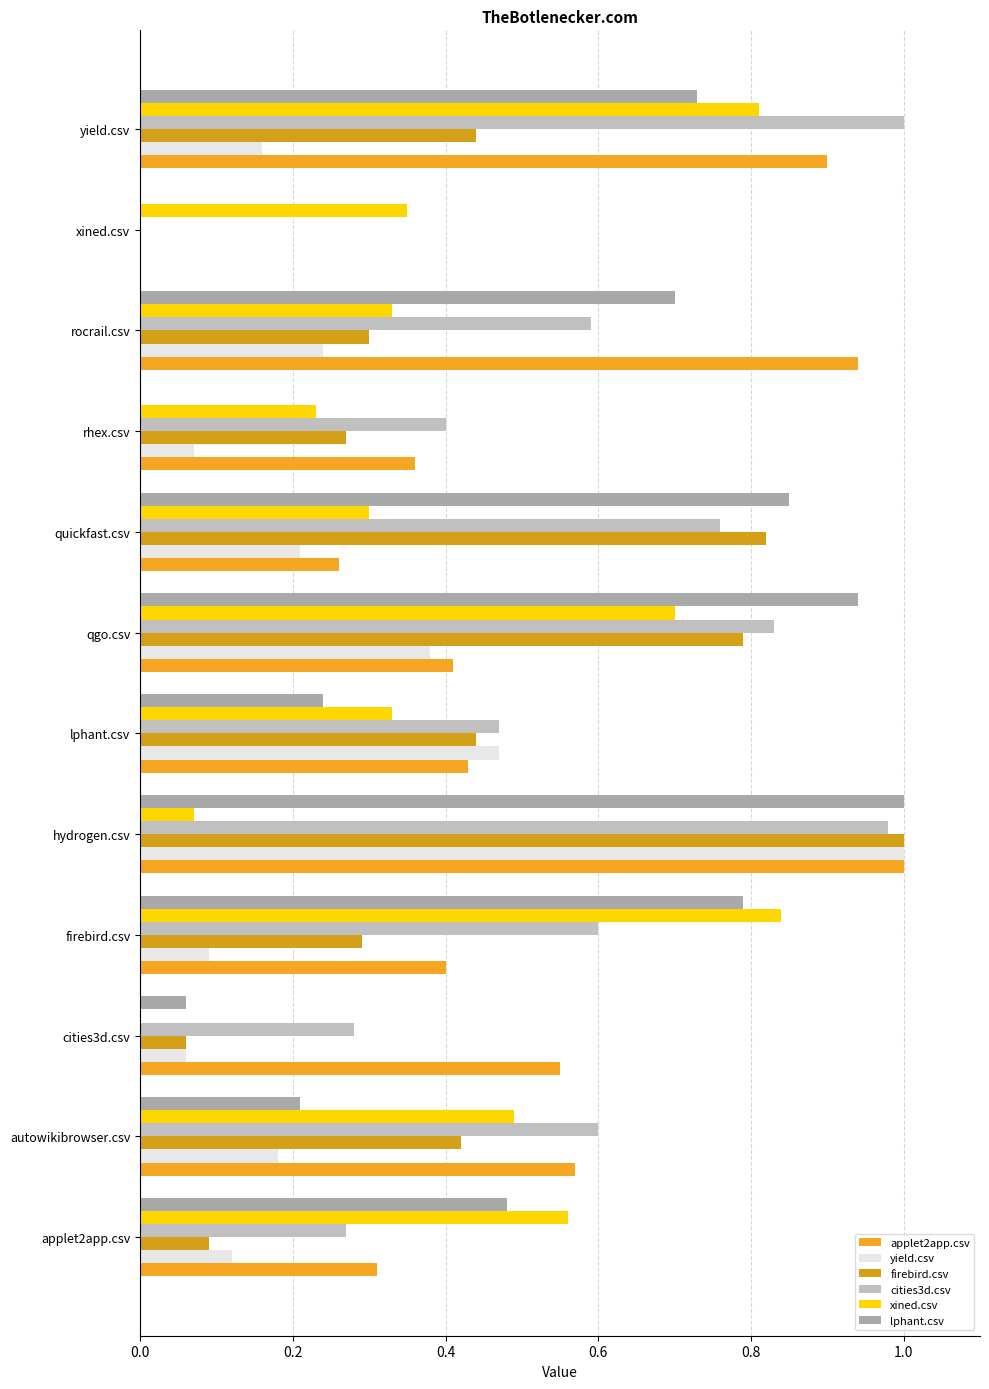

What are all the series names shown in the legend?

applet2app.csv, yield.csv, firebird.csv, cities3d.csv, xined.csv, lphant.csv